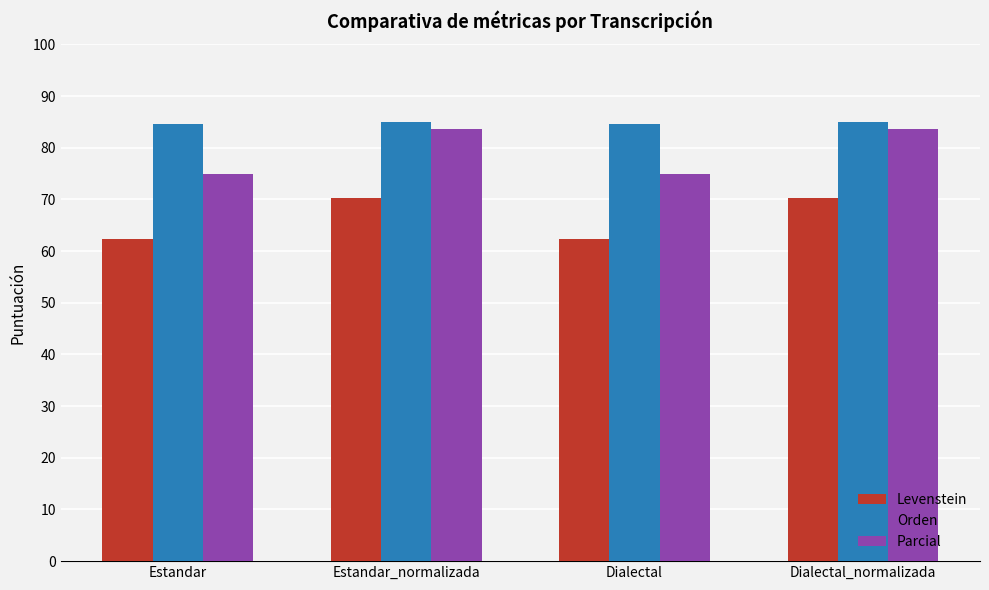

True or false: Parcial has a value of 123.8 at Estandar.

False